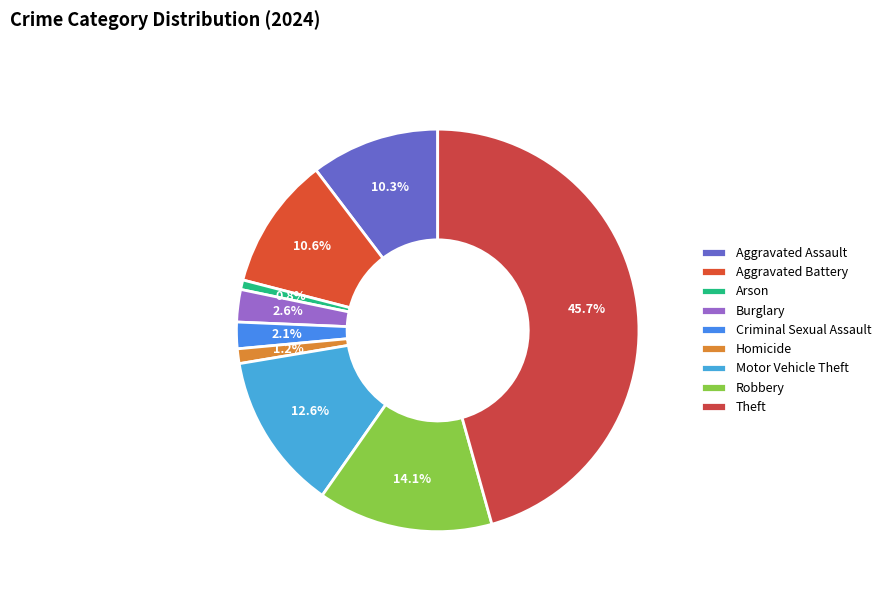

Rank the categories by value from lowest to highest.

Arson, Homicide, Criminal Sexual Assault, Burglary, Aggravated Assault, Aggravated Battery, Motor Vehicle Theft, Robbery, Theft